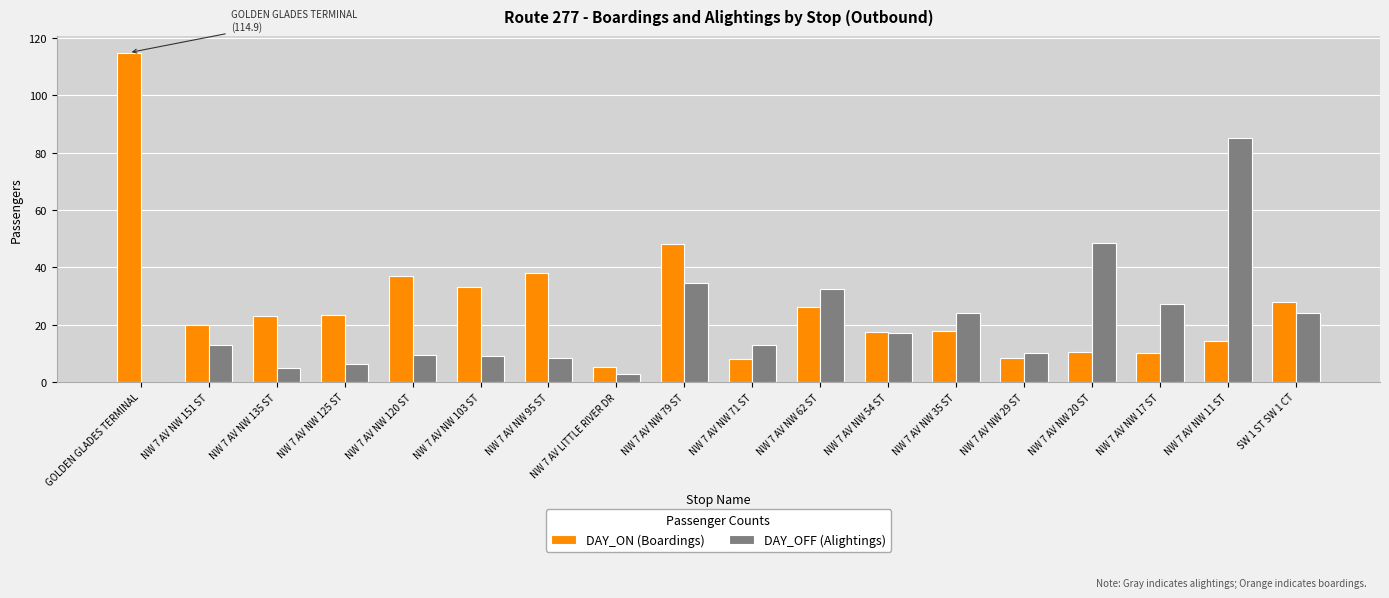

What is the sum of the DAY_ON (Boardings) values at NW 7 AV NW 151 ST and GOLDEN GLADES TERMINAL?

134.9